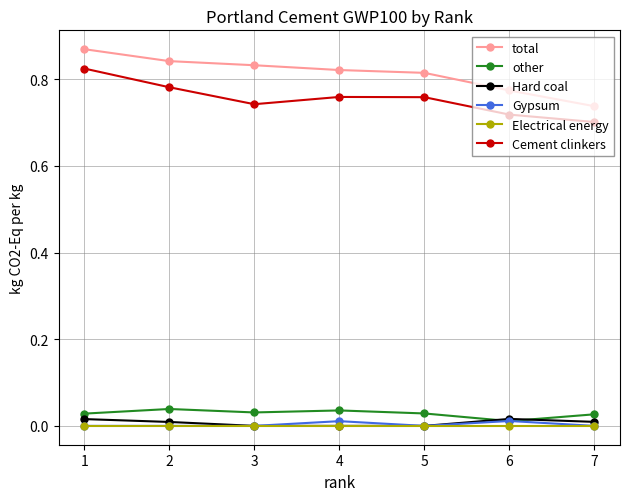

True or false: Cement clinkers and total intersect in this chart.

False